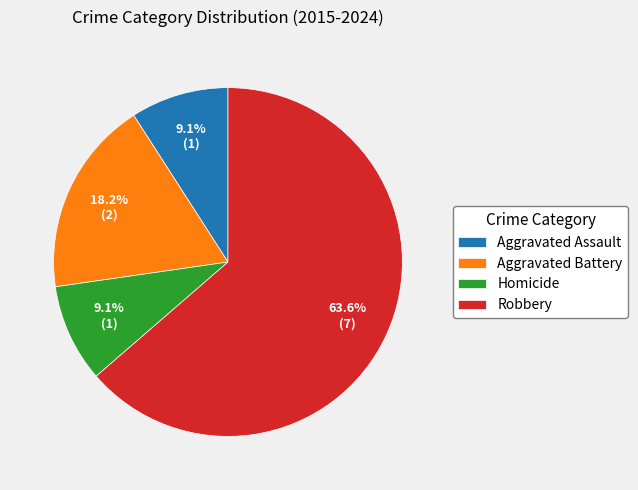

Which slice is the largest?

Robbery